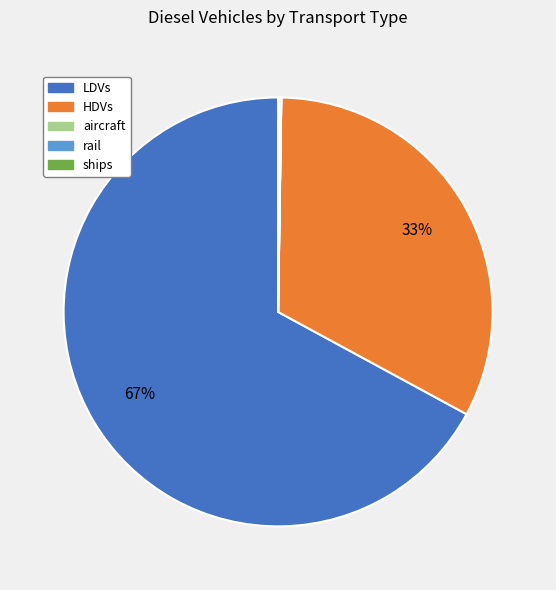

Which category accounts for the majority?

LDVs